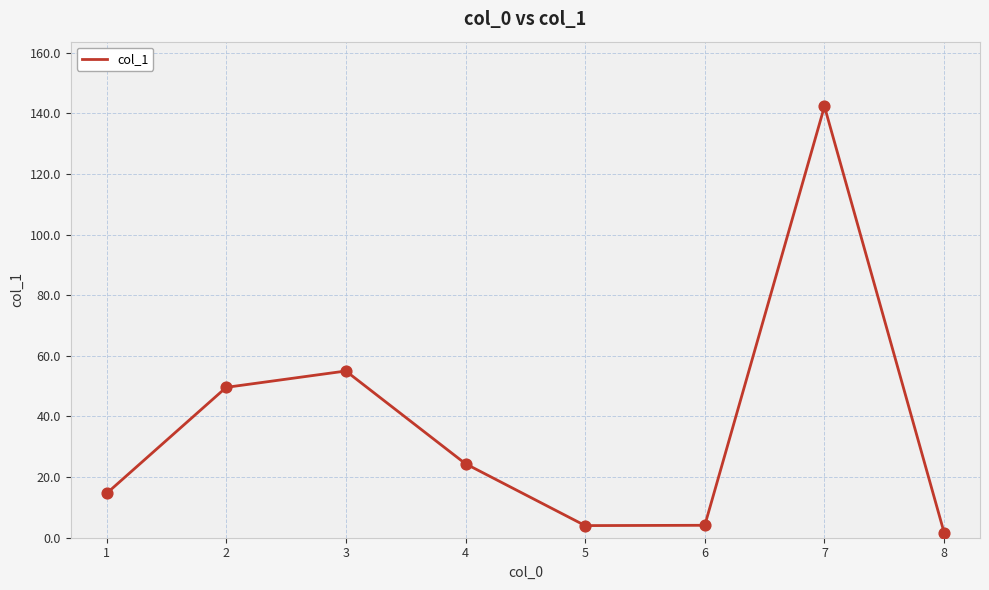

Between 7 and 5, which is larger?

7